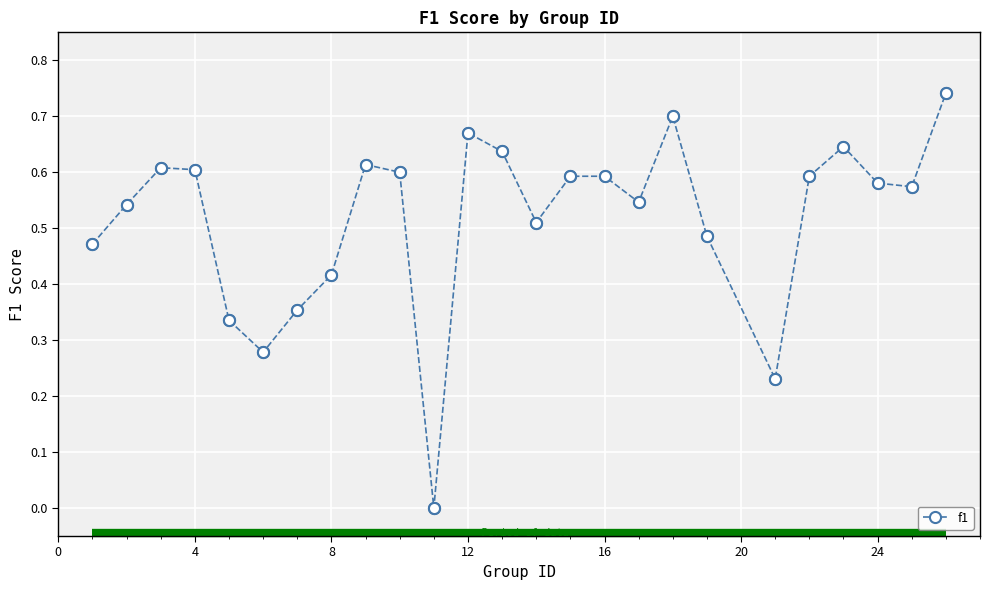

What is the sum of all values?

12.9